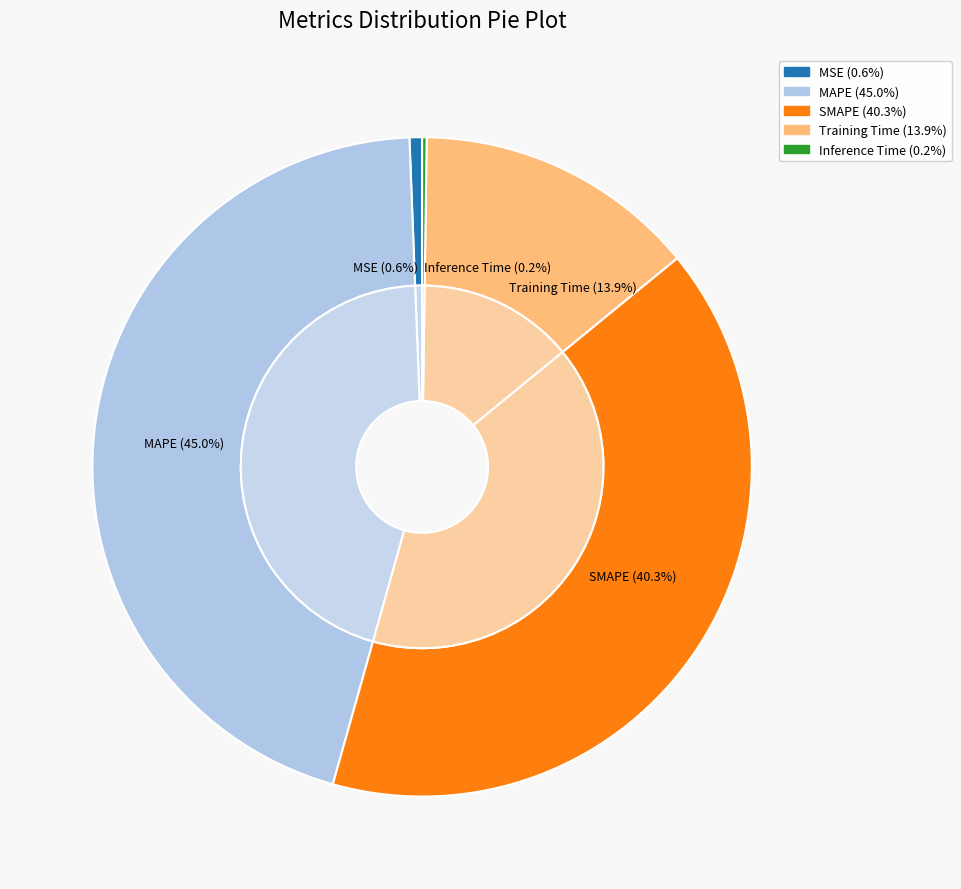

Does any single category account for the majority?

No